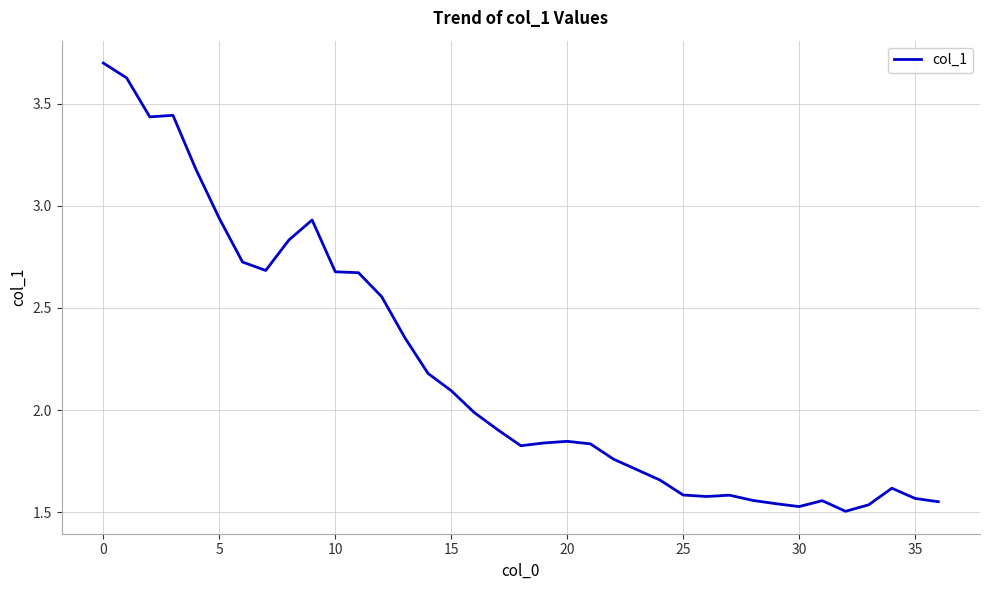

What is the greatest value displayed?

3.7